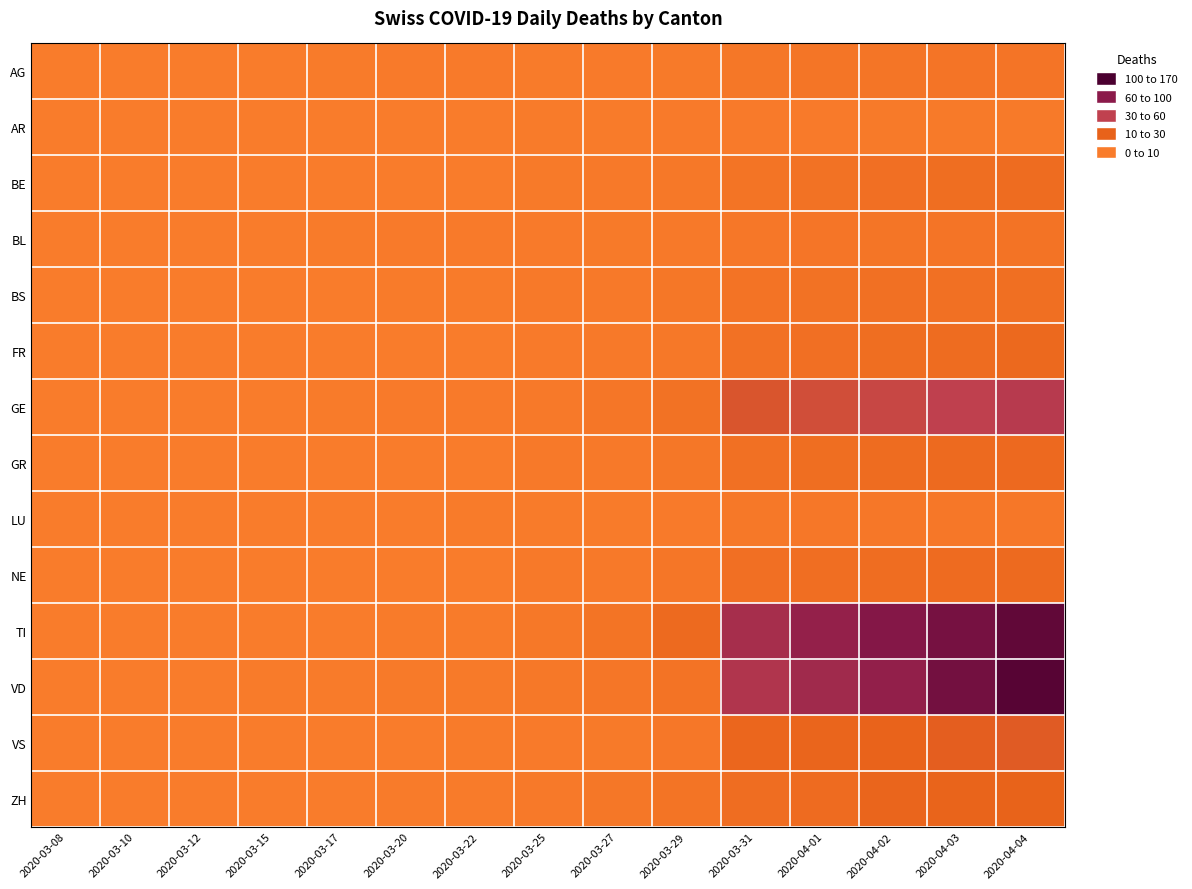

Between 2020-03-10 and 2020-03-31, which is larger?

2020-03-31